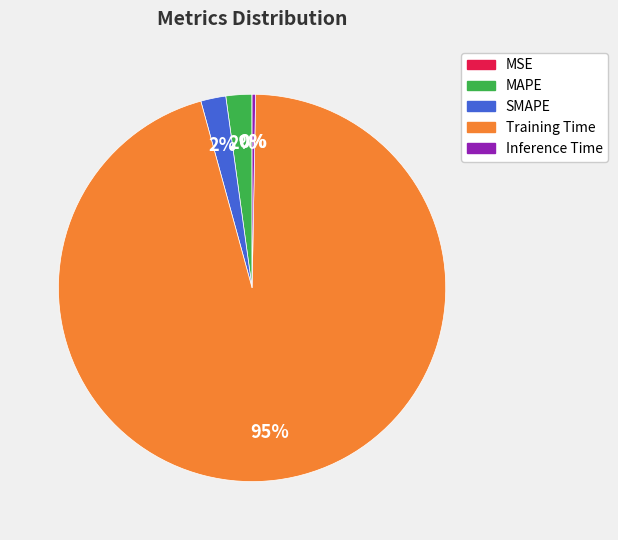

Is the sum of MAPE and Inference Time greater than half?

No